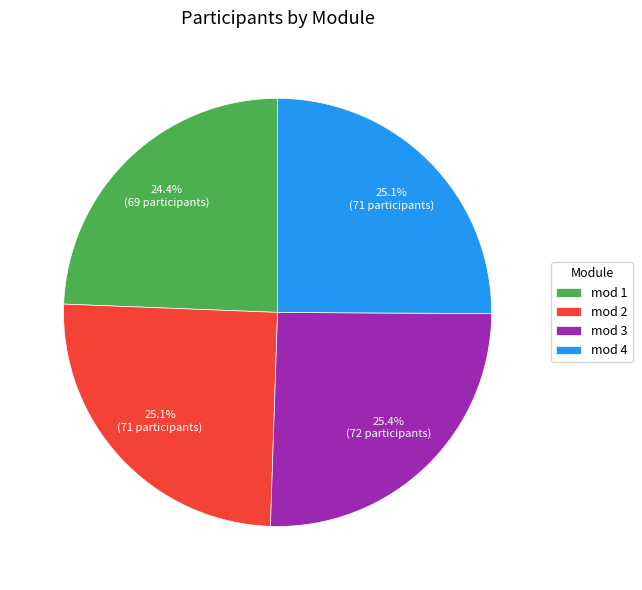

Is it true that mod 3 is 12% of the pie?

False